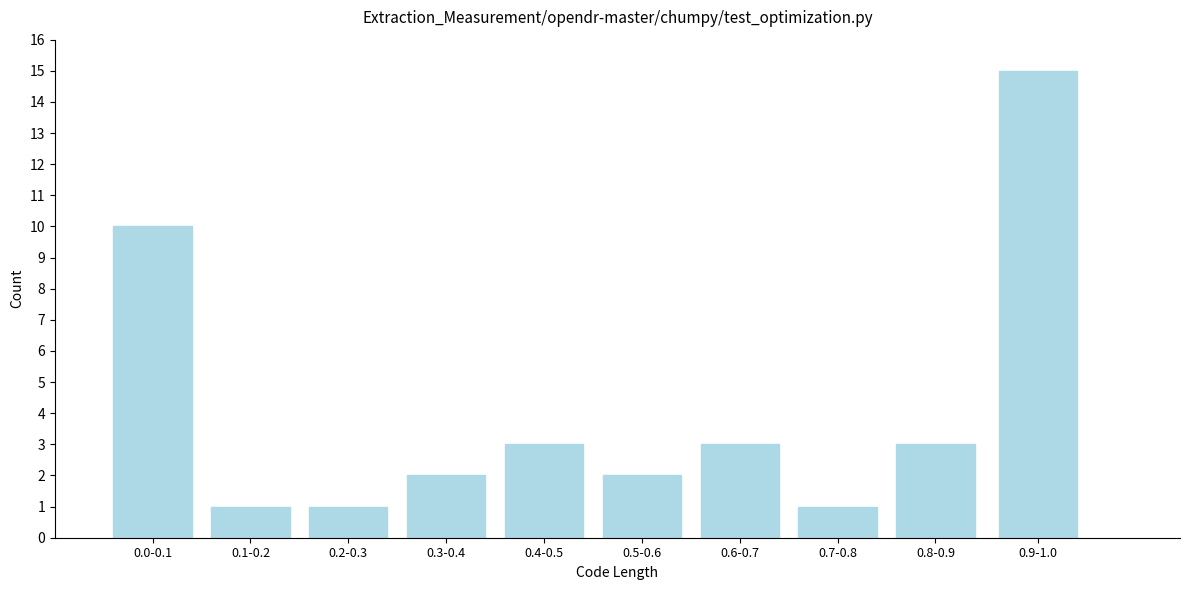

Reading left to right, transcribe all the data shown in this chart.

10	1	1	2	3	2	3	1	3	15